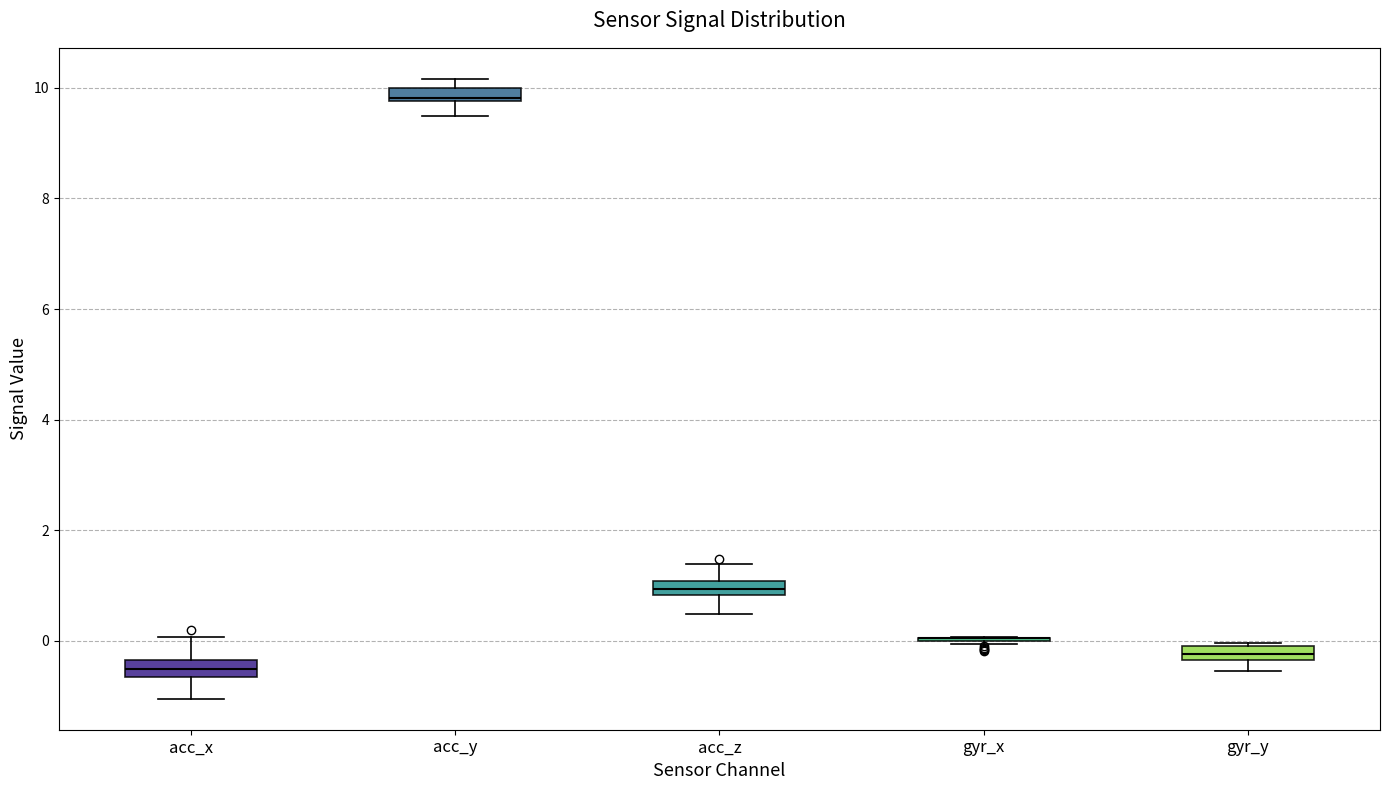

Where does the median line of the box for gyr_y sit on the y-axis? The values are not printed on the chart, so give them approximately, as read against the axis.

-0.2